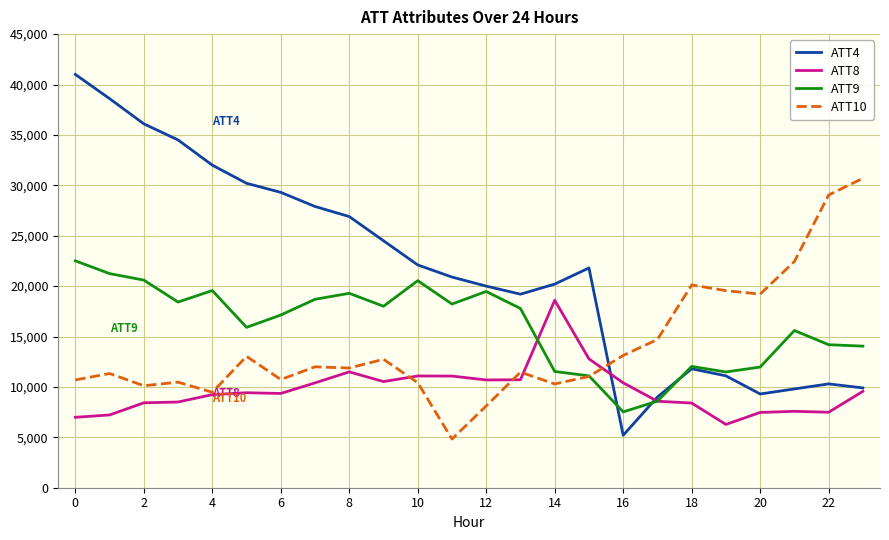

List the series in order of their peak value, highest first.

ATT4, ATT10, ATT9, ATT8